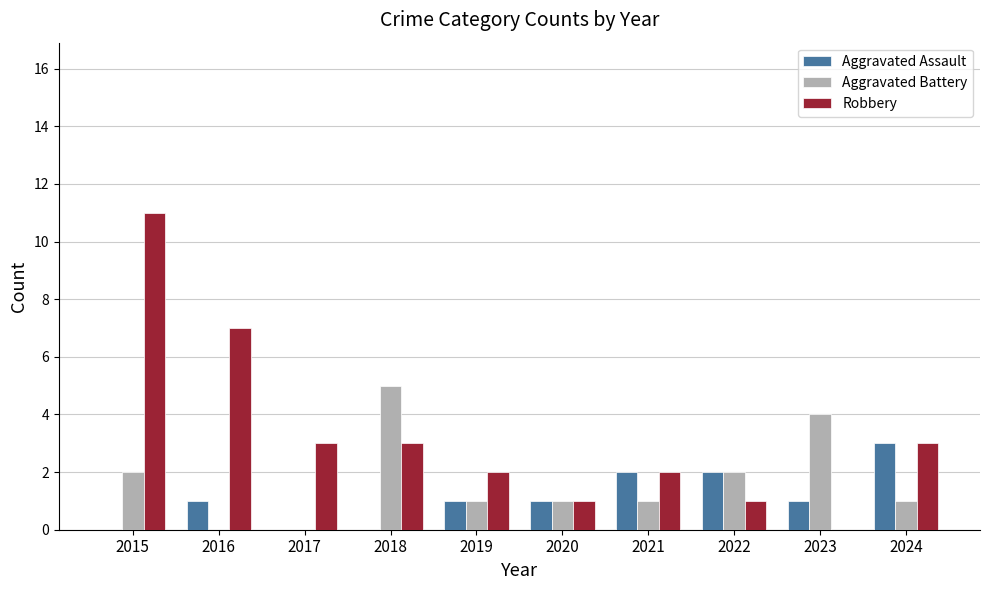

Is the value of Aggravated Assault at 2019 greater than the value of Robbery at 2018?

No